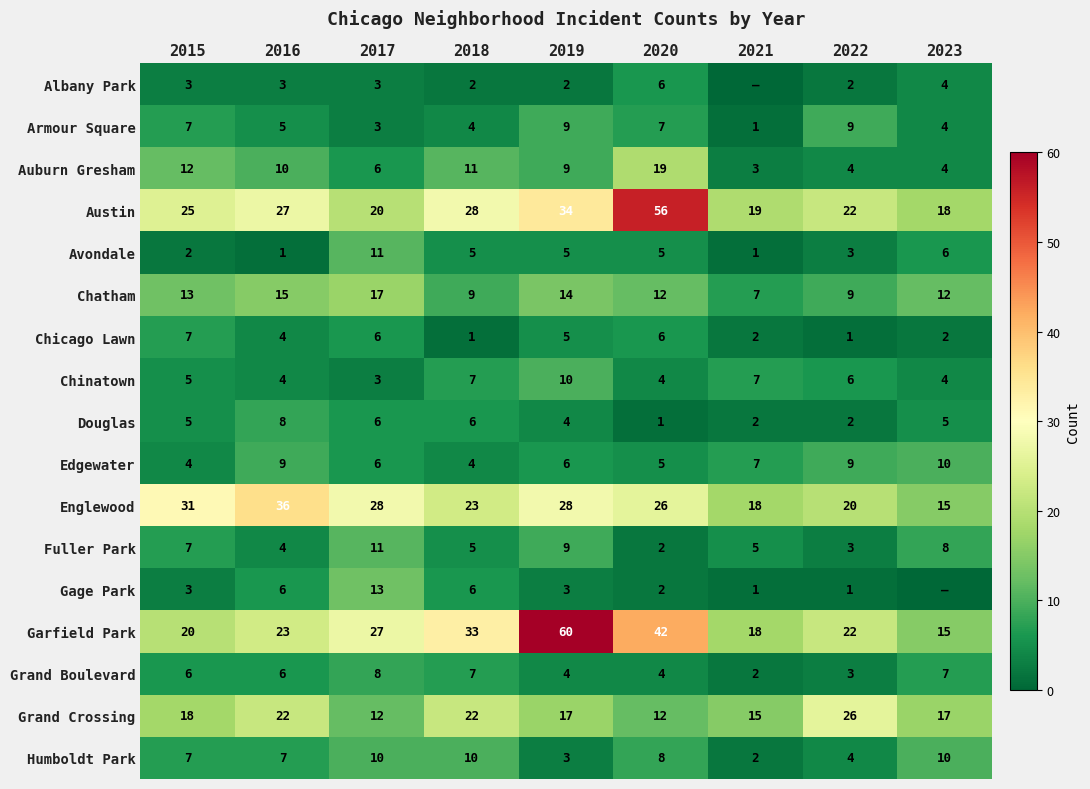

What is the maximum value for Grand Crossing?

26